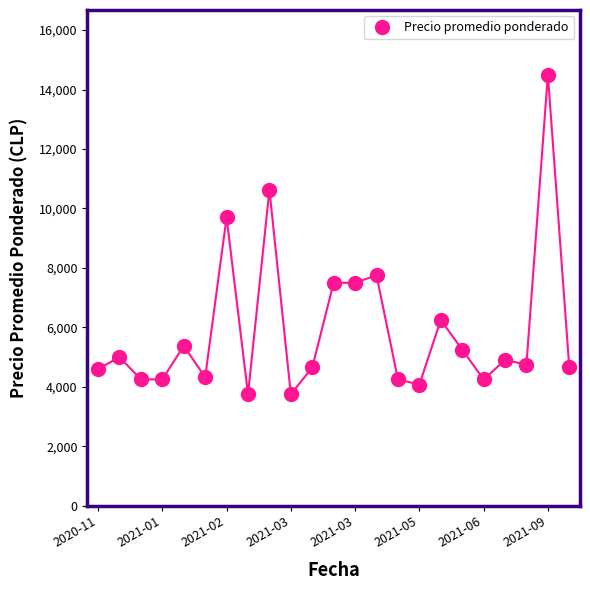

What is the value of the 20th point from the left?

4900